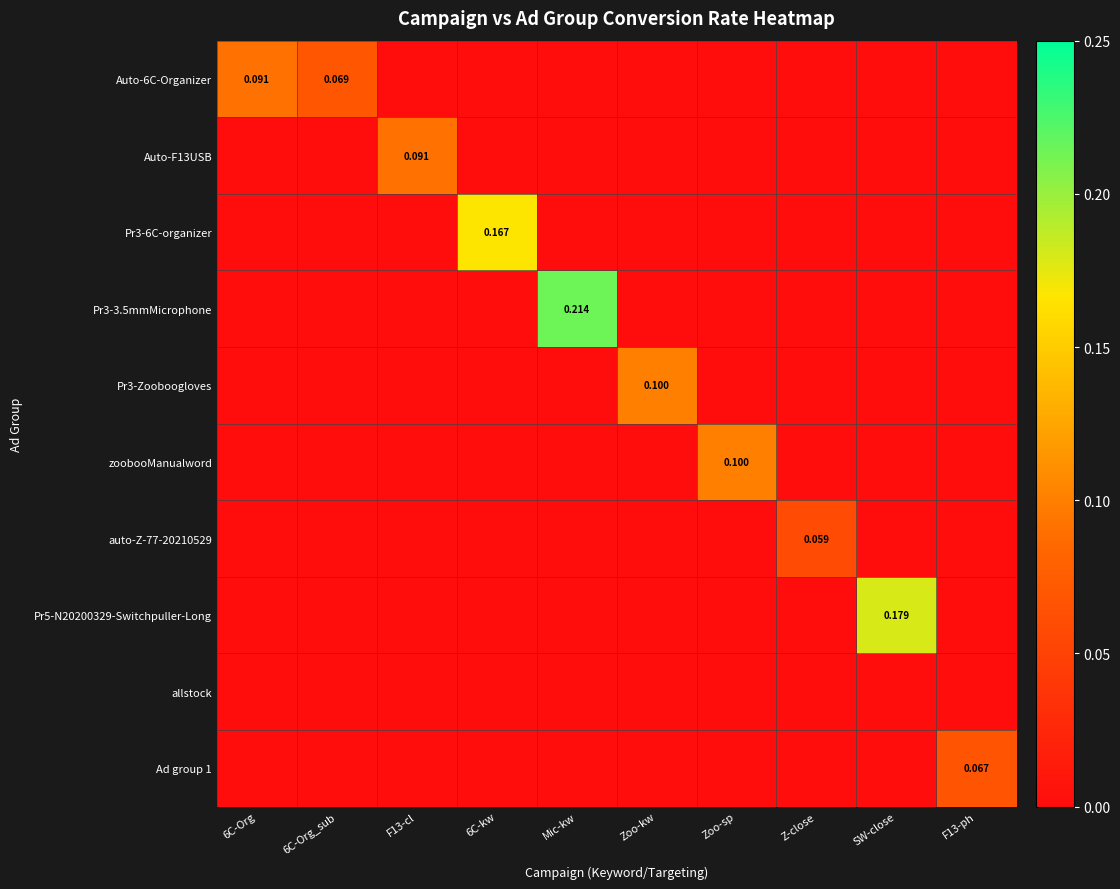

What is the sum of all Auto-F13USB values?

0.1